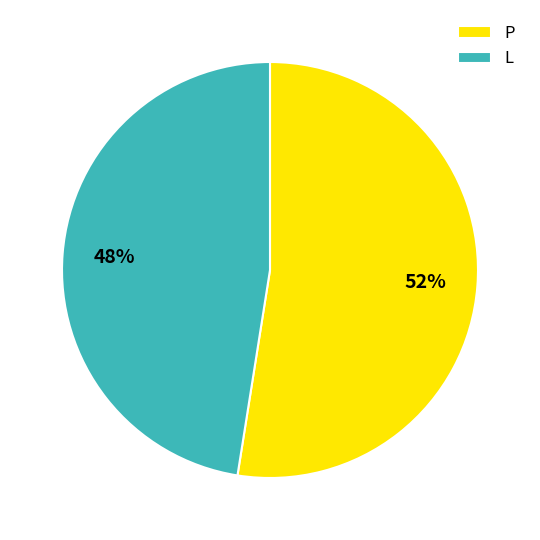

To the nearest percent, what portion does L represent?

48%